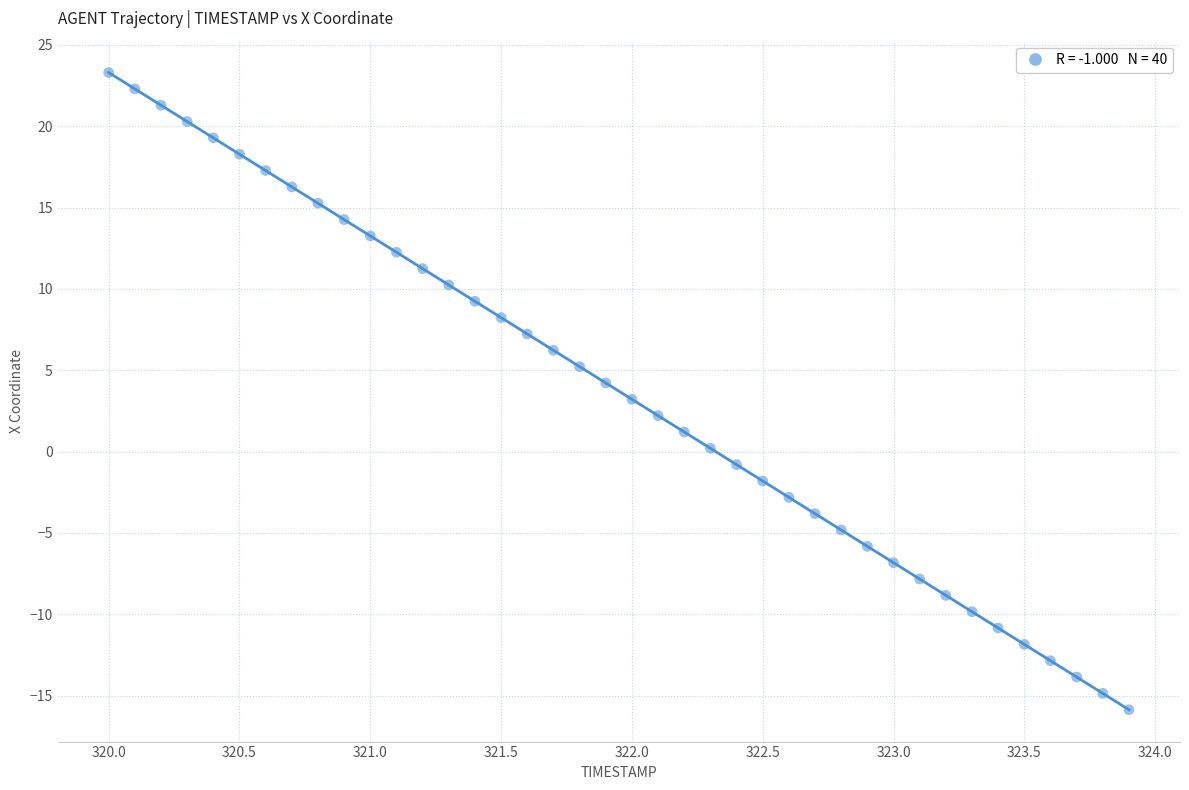

What is the range of X values (max minus min)?

3.9